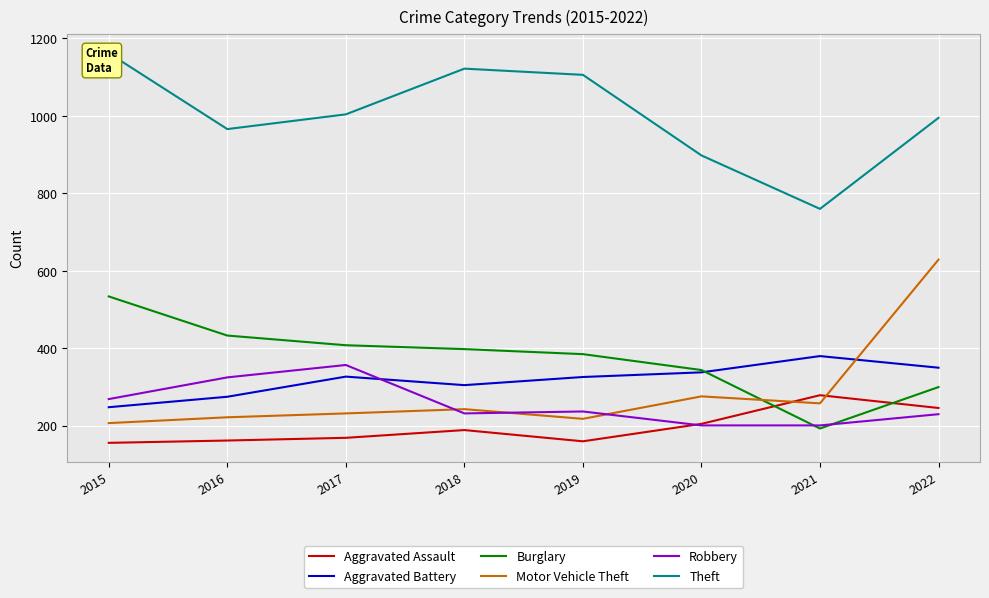

What is the value of the Robbery point at the 6th from the left?

201